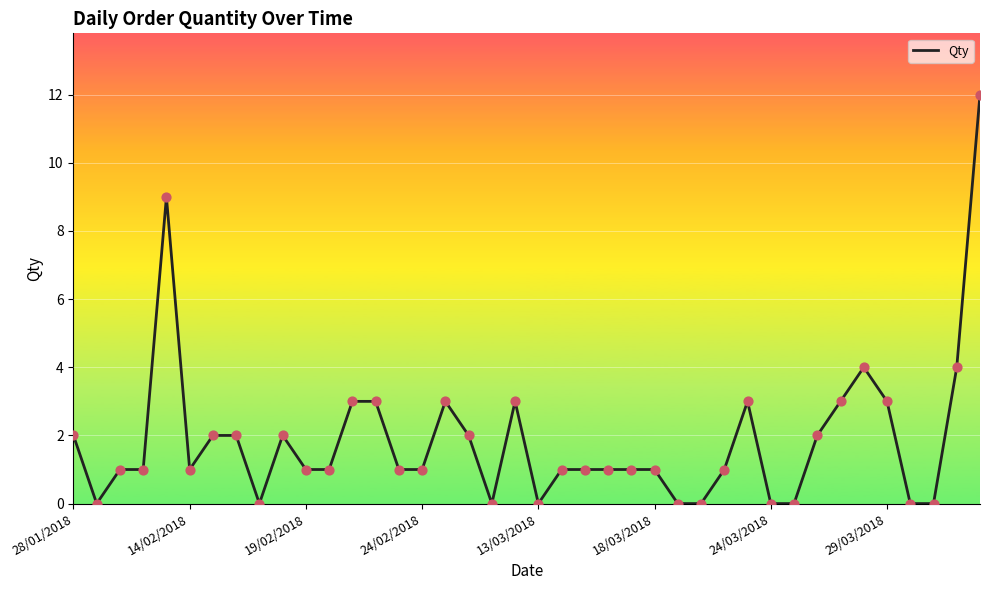

What is the greatest value displayed?

12